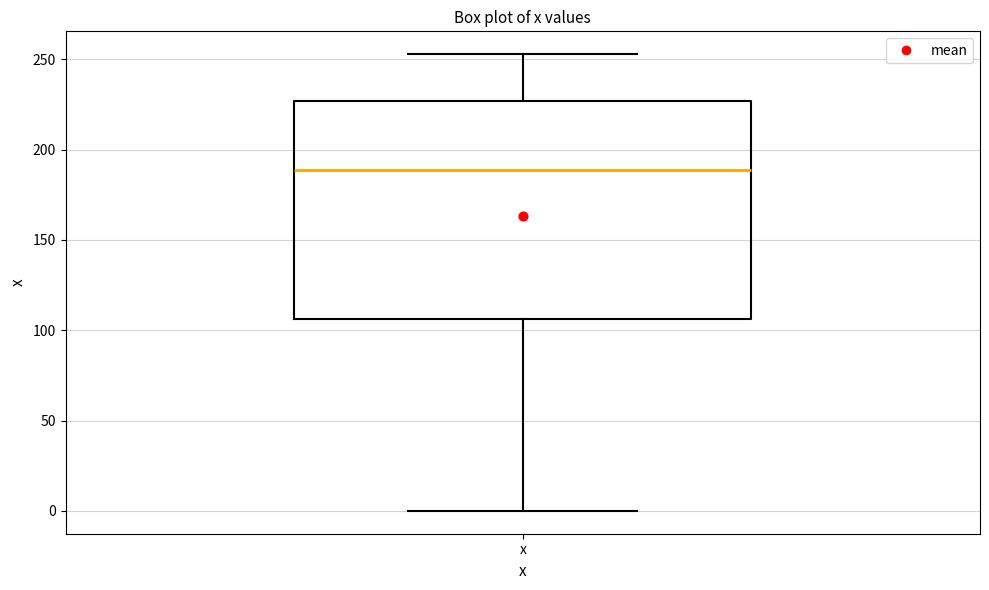

Where does the median line of the box for x sit on the y-axis? The values are not printed on the chart, so give them approximately, as read against the axis.

190